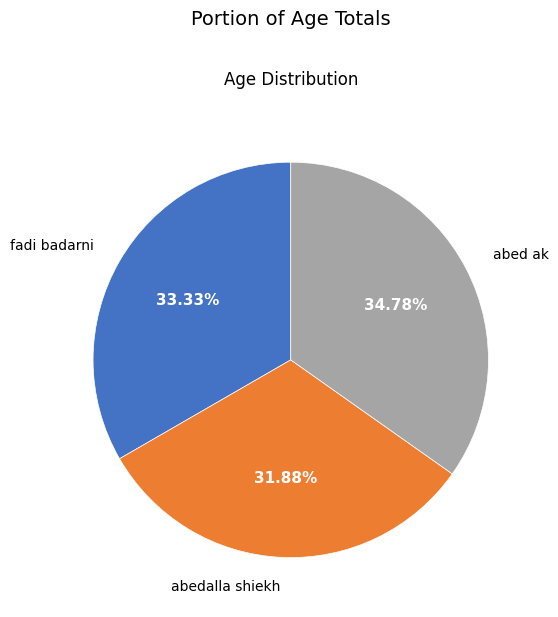

The fadi badarni slice represents 33% of the pie. True or false?

True